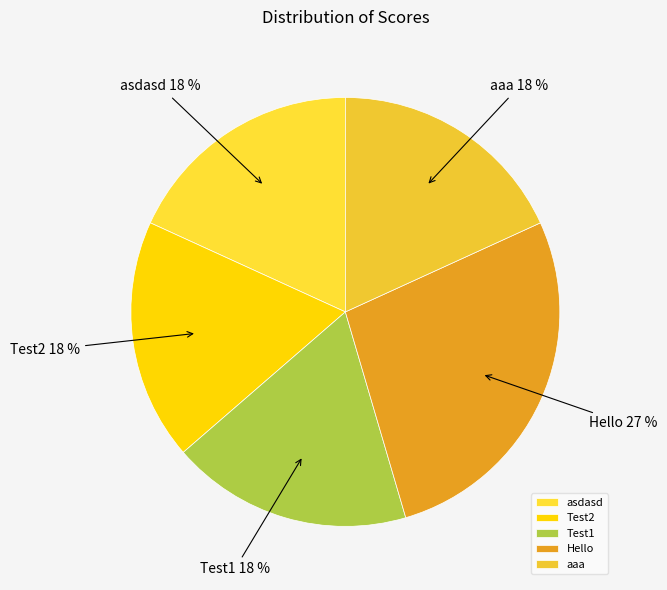

To the nearest percent, what is the combined percentage of Hello and Test2?

45%